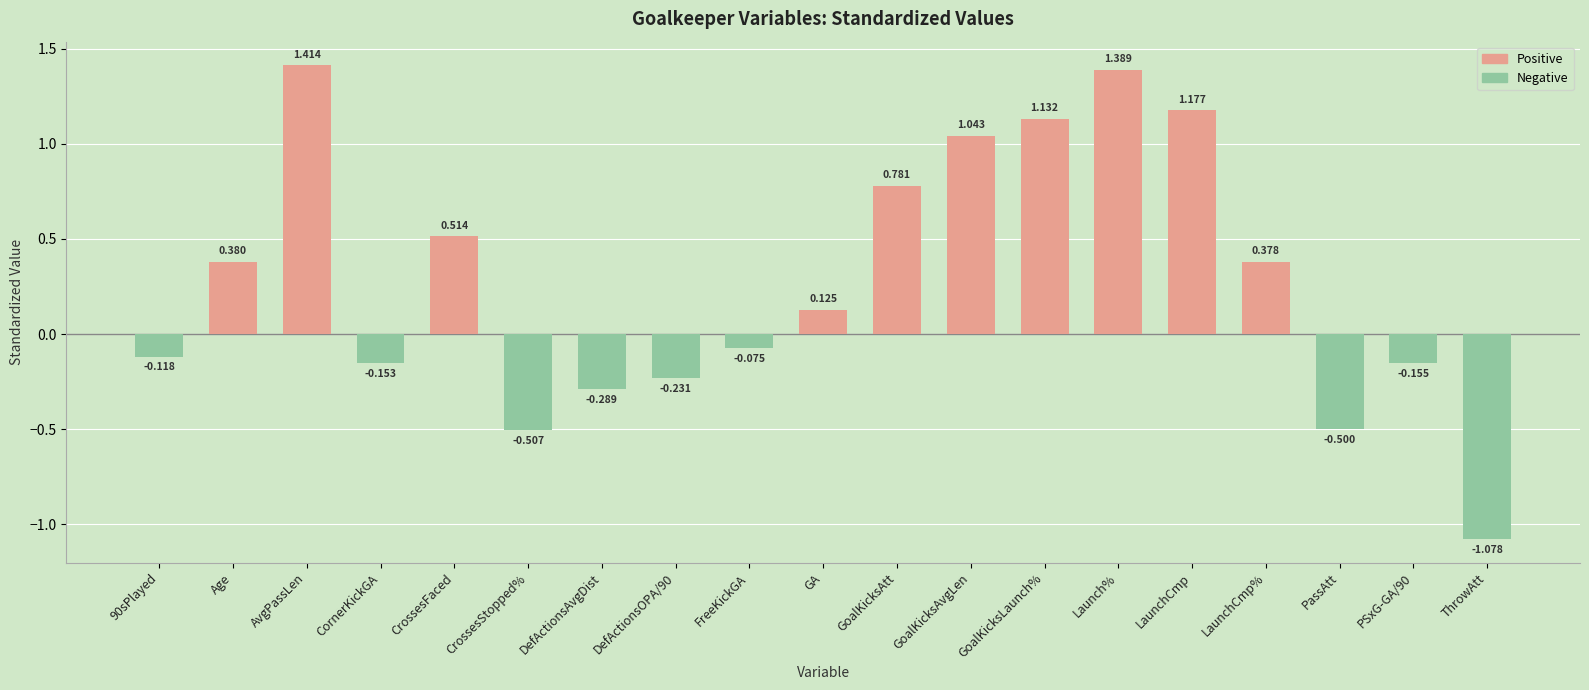

Which label corresponds to the smallest value in the chart?

ThrowAtt